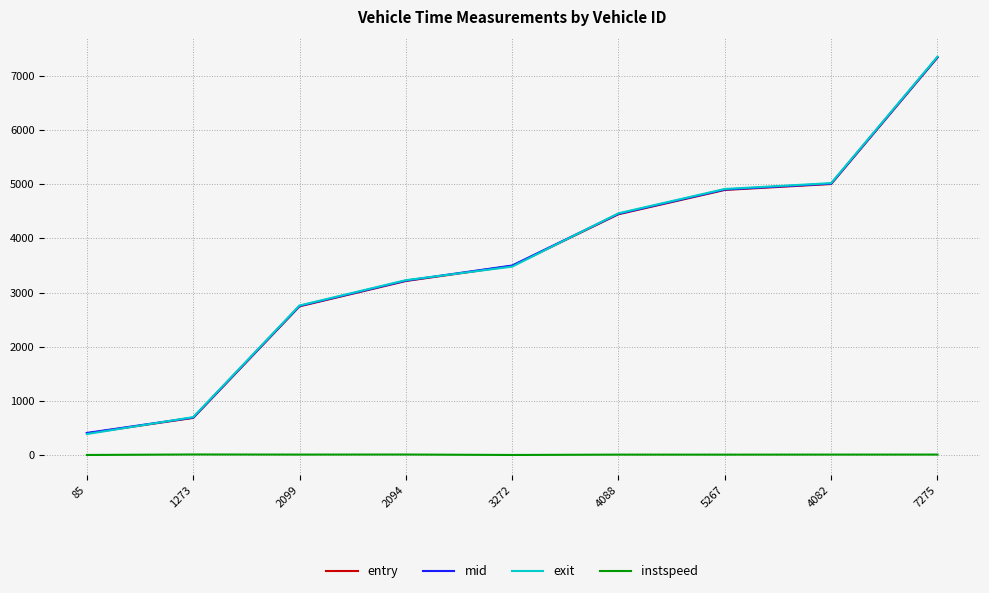

What is the difference between the maximum and second lowest values in the mid series?

6645.1